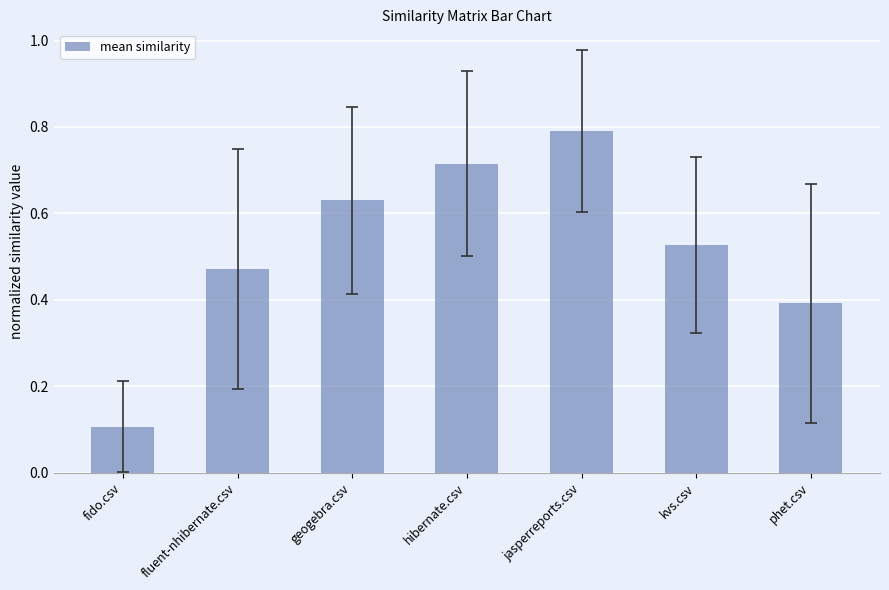

What is the label of the 2nd bar from the right?

kvs.csv